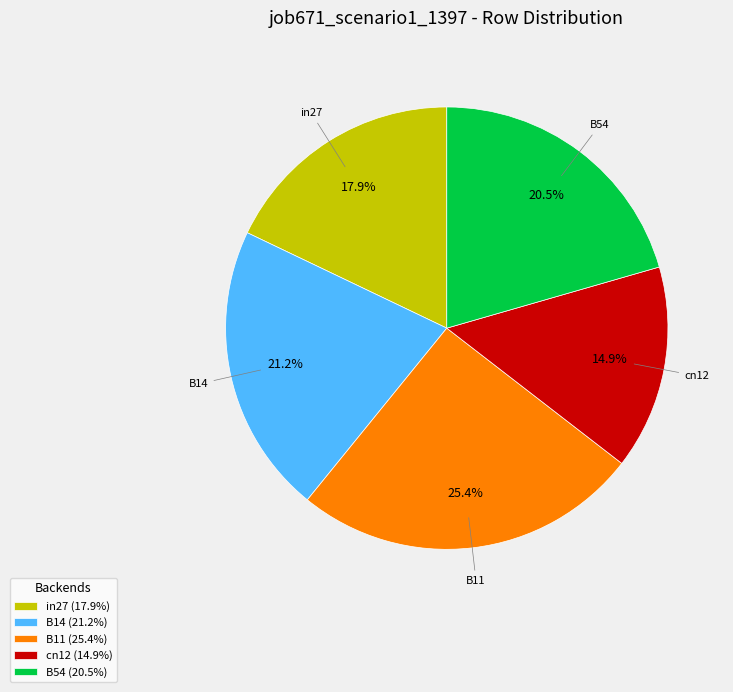

To the nearest percent, what percentage of the pie is B14?

21%